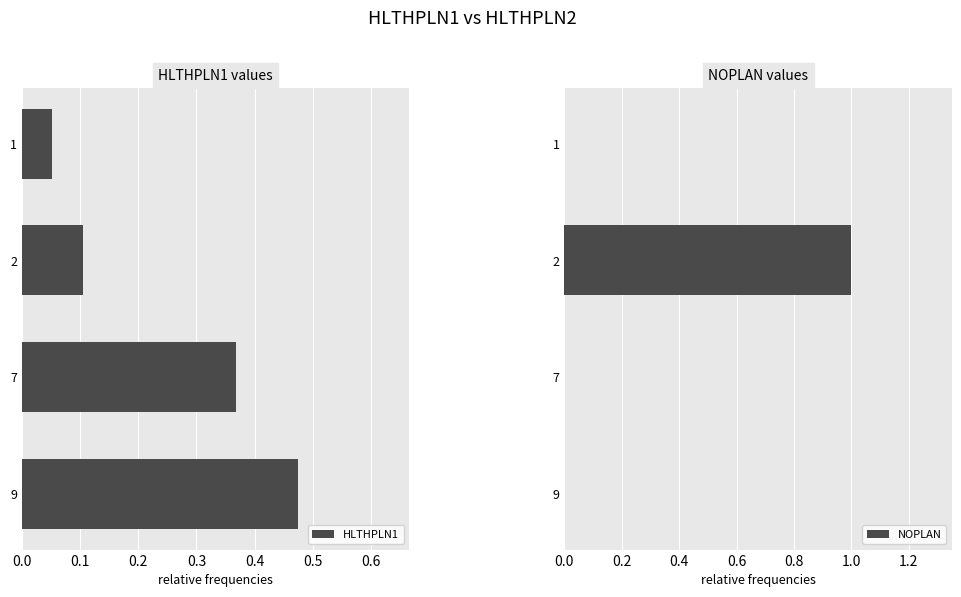

What is the difference between the second highest and second lowest values in the HLTHPLN1 series?

0.3